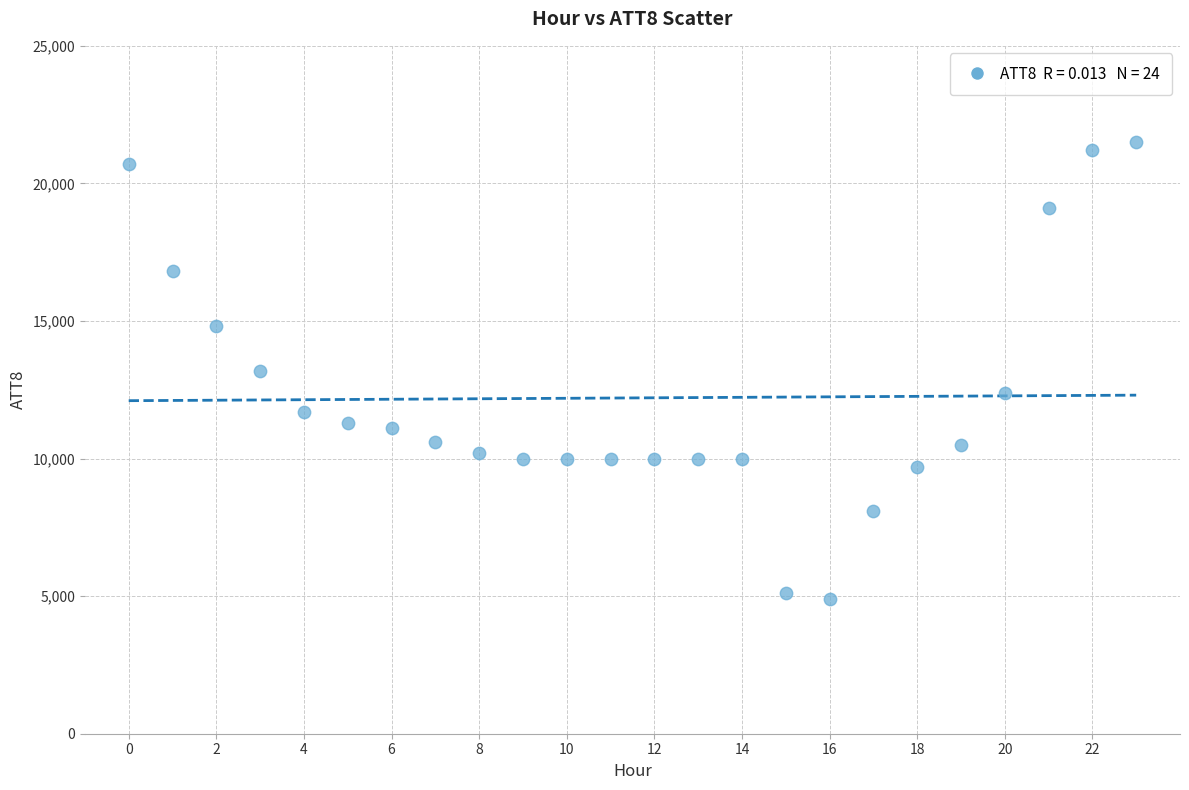

What is the range of Y values (max minus min)?

16600